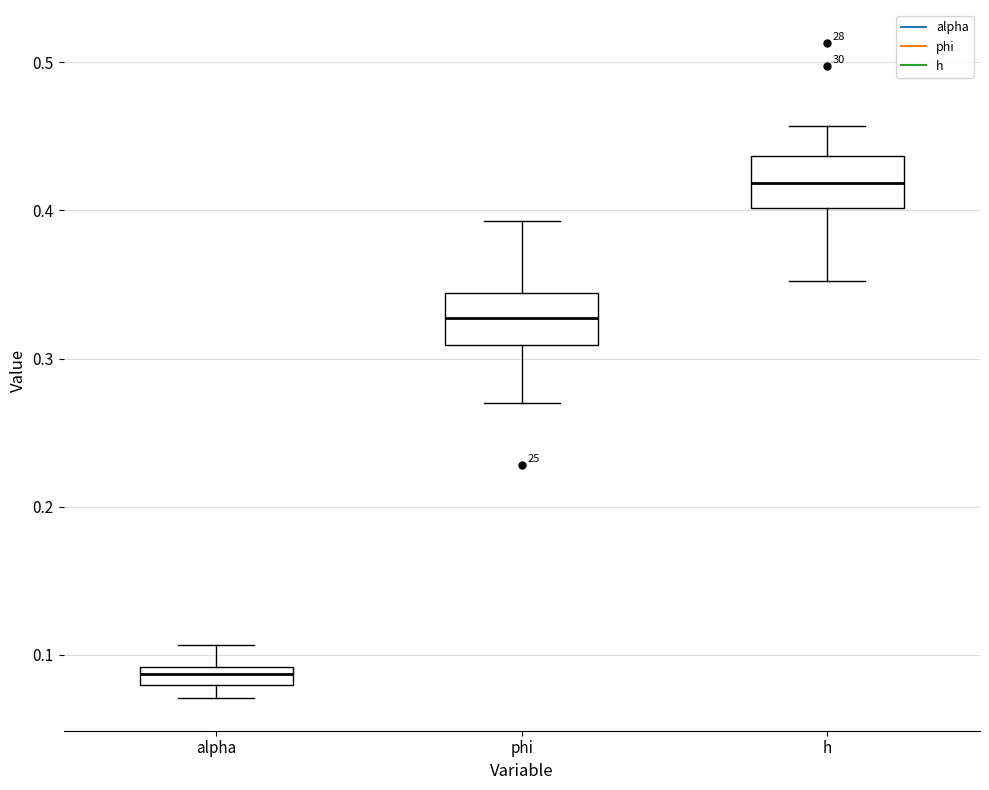

Which box's median line is the highest?

h